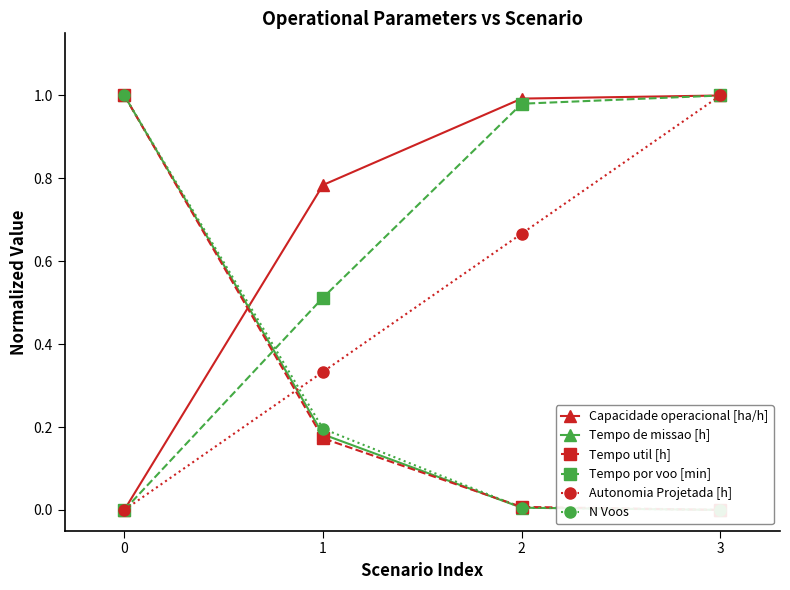

Rank the series by their maximum value, from lowest to highest.

Capacidade operacional [ha/h], Autonomia Projetada [h], Tempo util [h], Tempo de missao [h], Tempo por voo [min], N Voos